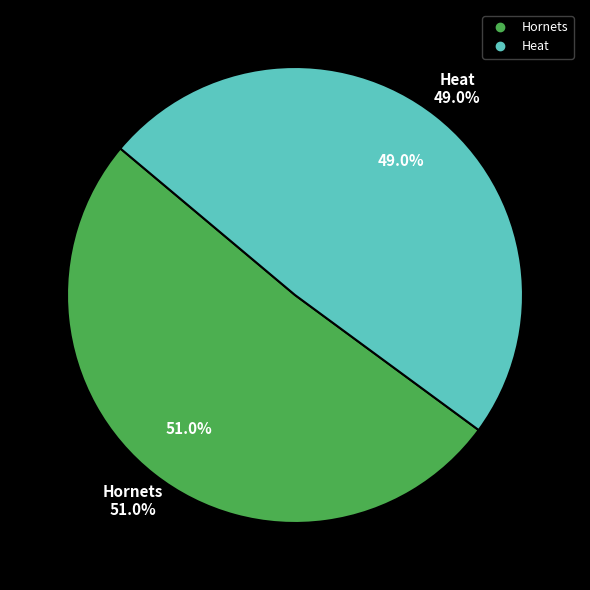

Which category has the smallest portion of the pie?

Heat